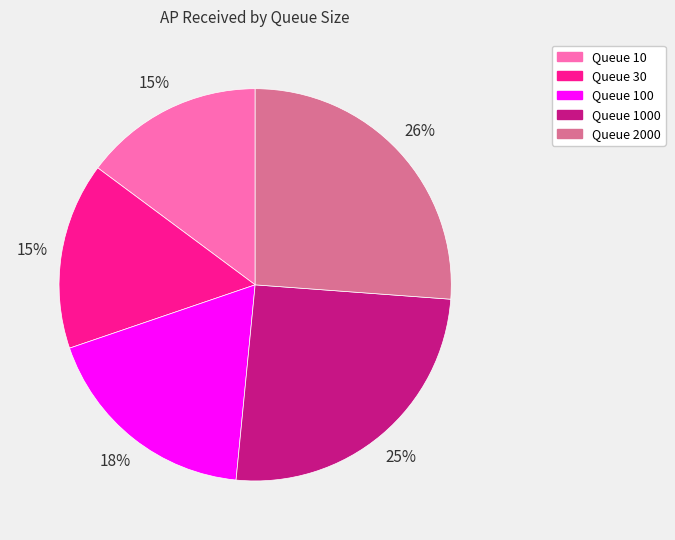

To the nearest percent, what percentage of the pie is Queue 10?

15%